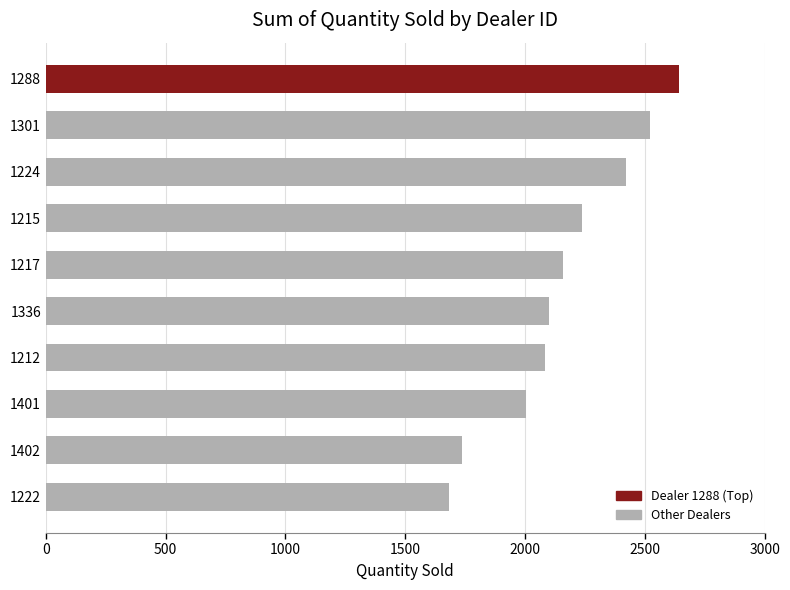

Reading top to bottom, list all the values displayed in this chart.

1288=2644	1301=2523	1224=2422	1215=2238	1217=2158	1336=2102	1212=2083	1401=2006	1402=1738	1222=1683